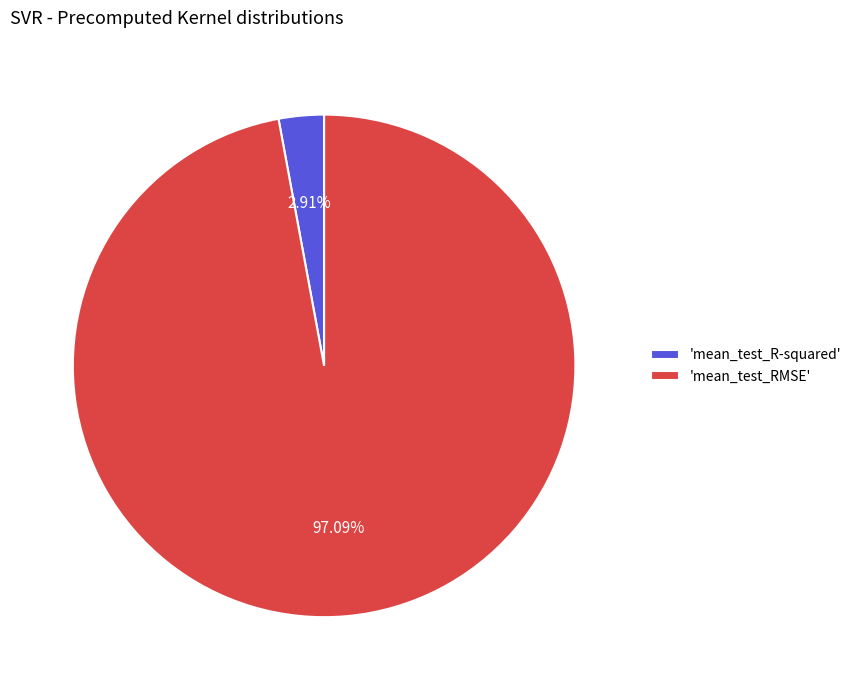

What is the majority slice?

'mean_test_RMSE'